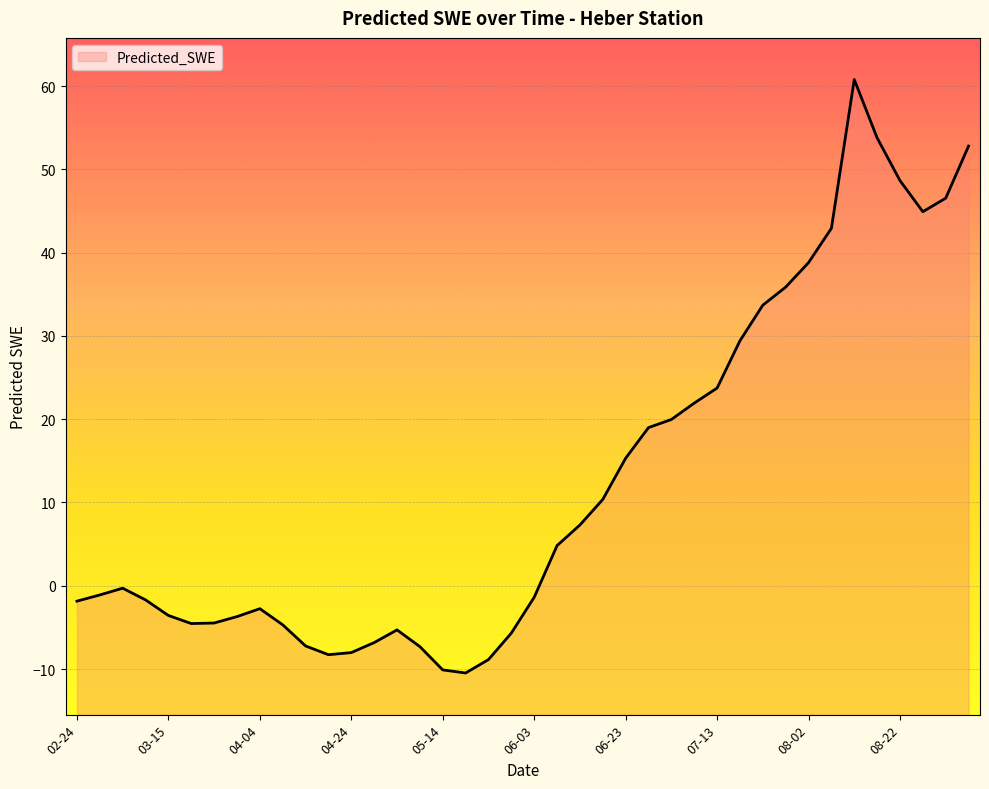

Is it true that the value at 2000-05-09 is -2.7?

False